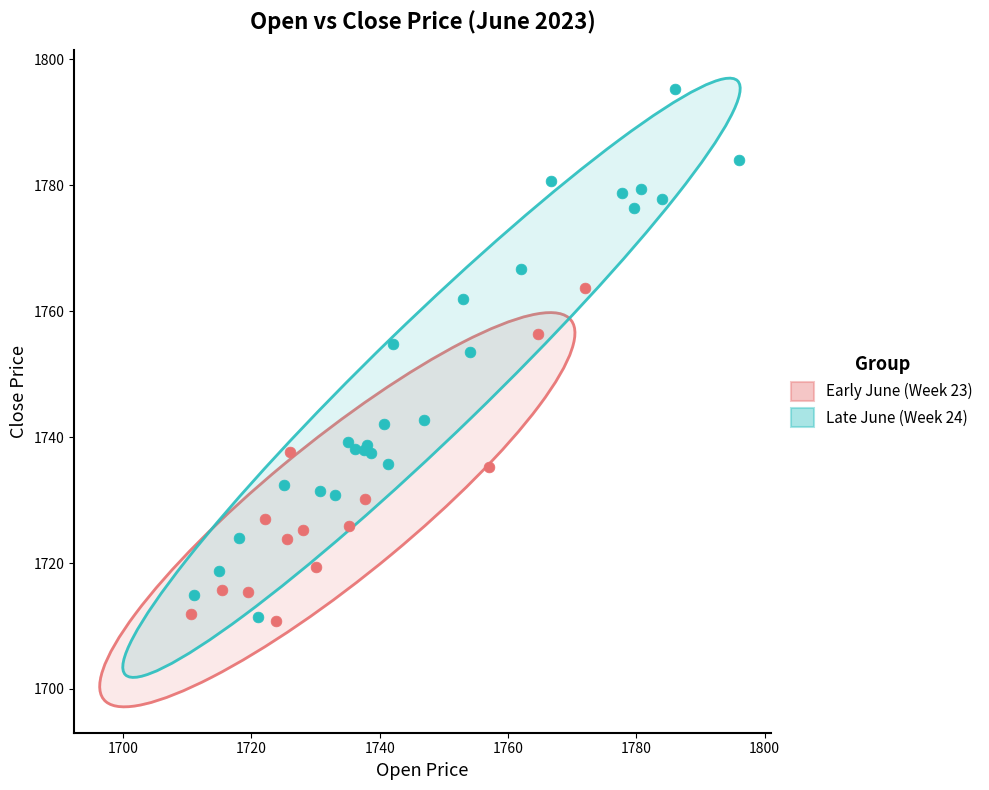

What are all the series names shown in the legend?

Early June (Week 23), Late June (Week 24)